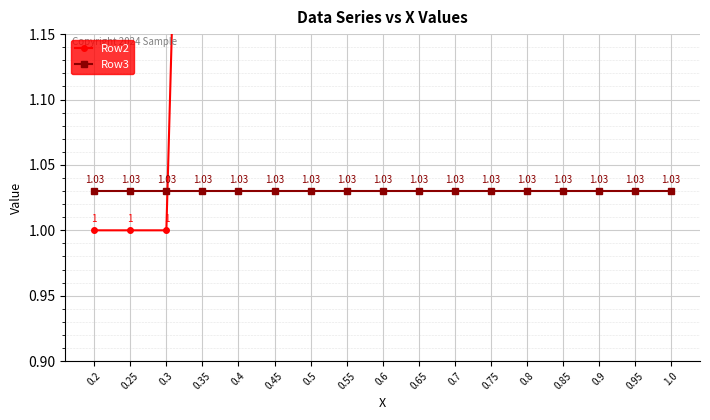

At which category does the chart reach its minimum across all series?

0.2